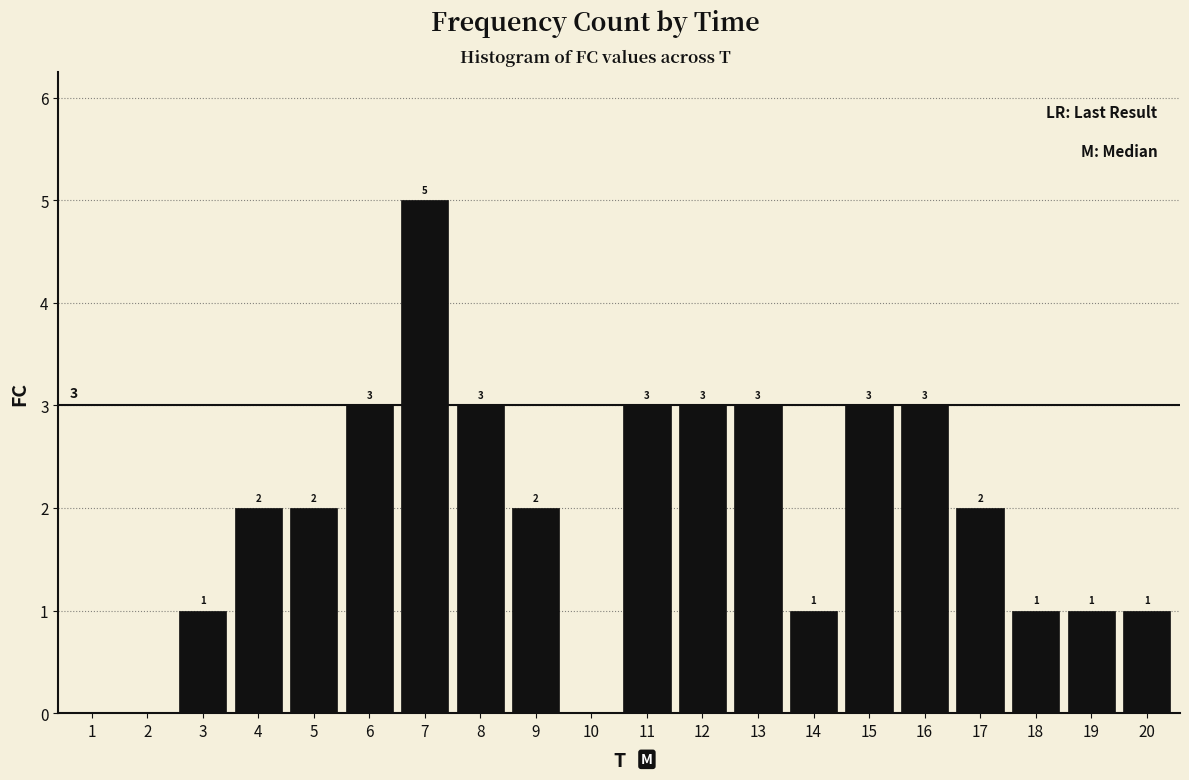

Reading right to left, extract all data points from this chart.

20=1	19=1	18=1	17=2	16=3	15=3	14=1	13=3	12=3	11=3	10=0	9=2	8=3	7=5	6=3	5=2	4=2	3=1	2=0	1=0